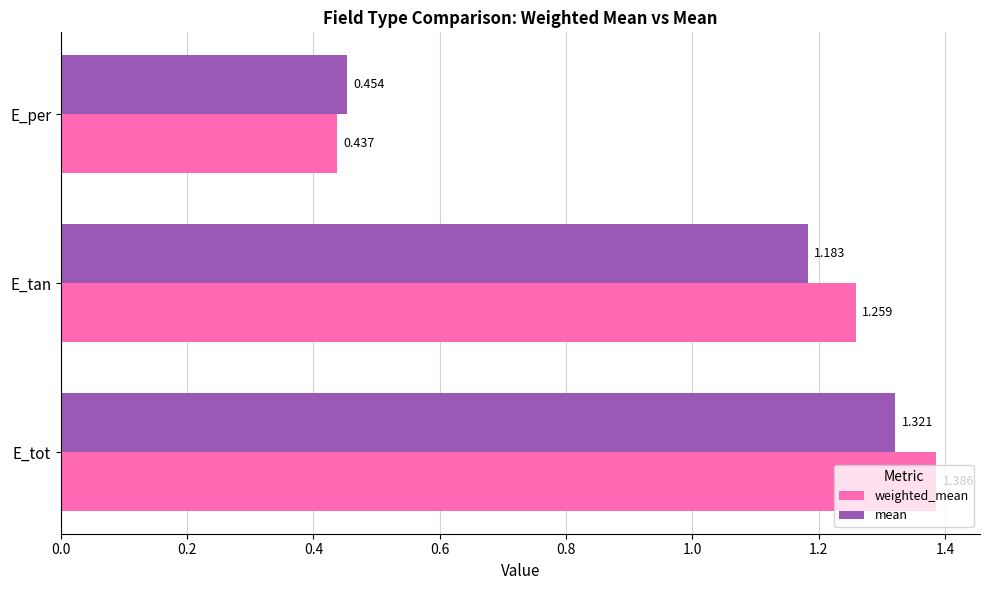

Rank the series by their maximum value, from highest to lowest.

weighted_mean, mean